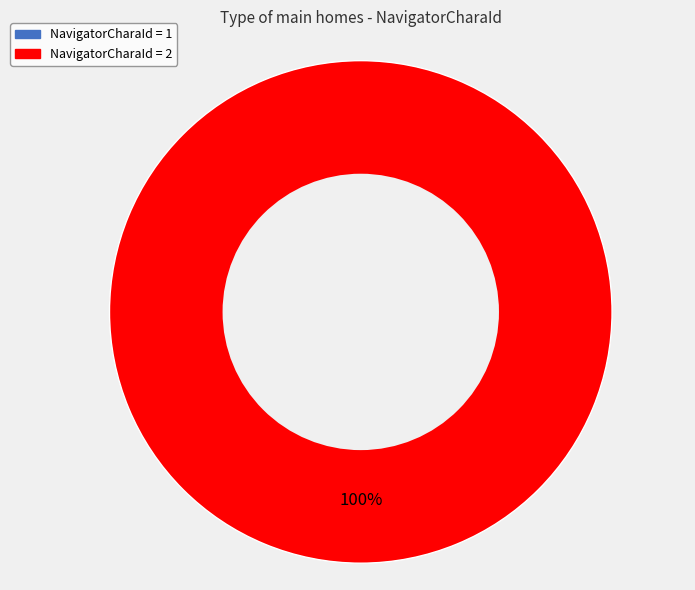

What percentage is the 2 slice, to the nearest percent?

100%